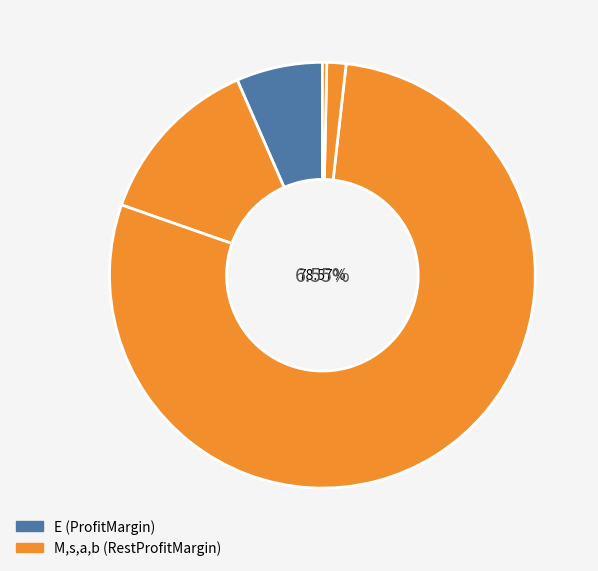

Rank the categories by value from highest to lowest.

s, M, E, a, b